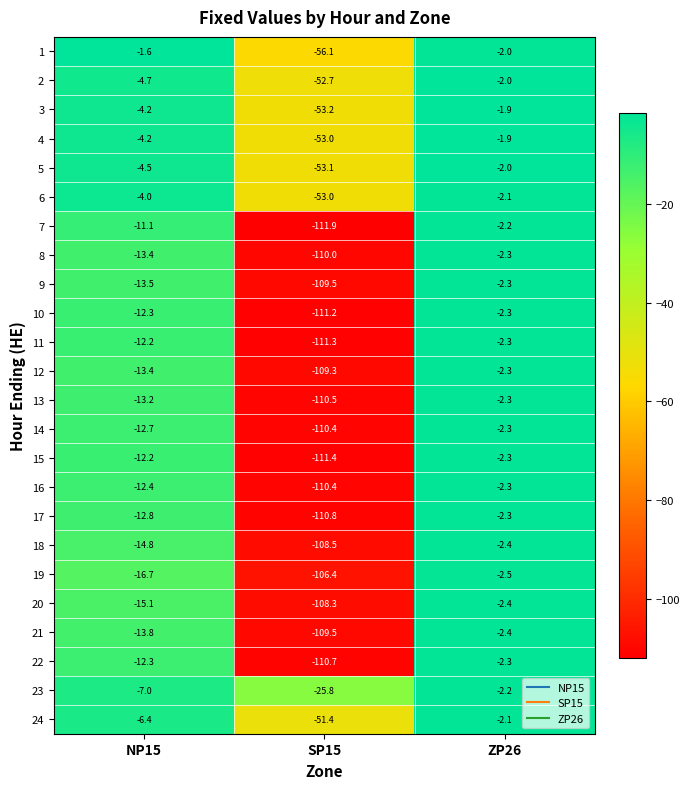

How many distinct data groups are displayed?

24